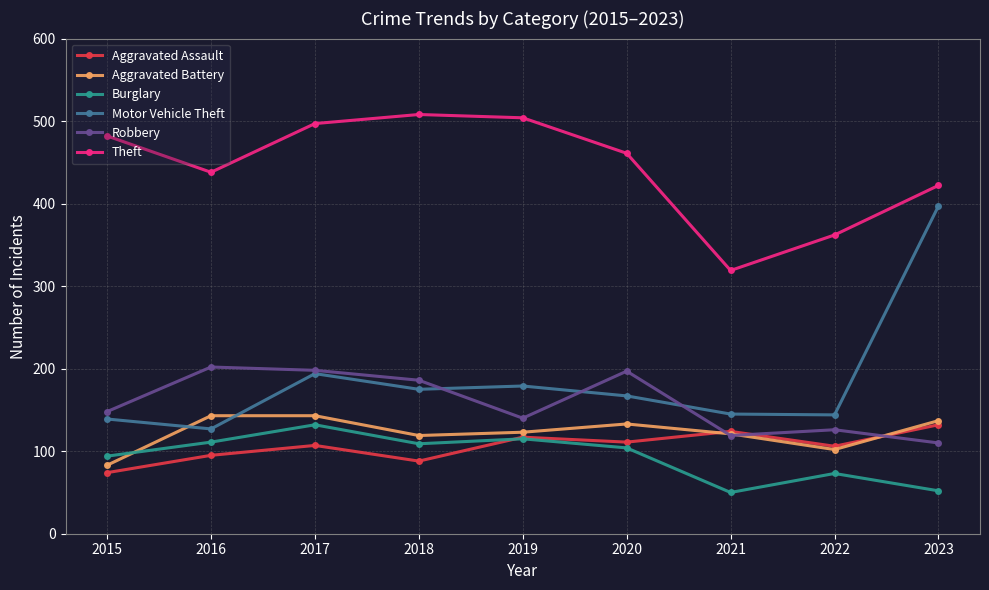

True or false: Robbery has more than 1 interior local peaks.

True